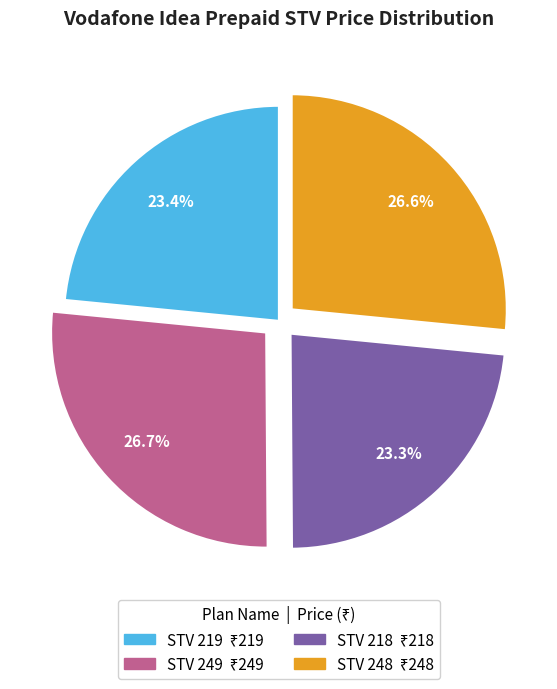

Does any single category account for the majority?

No